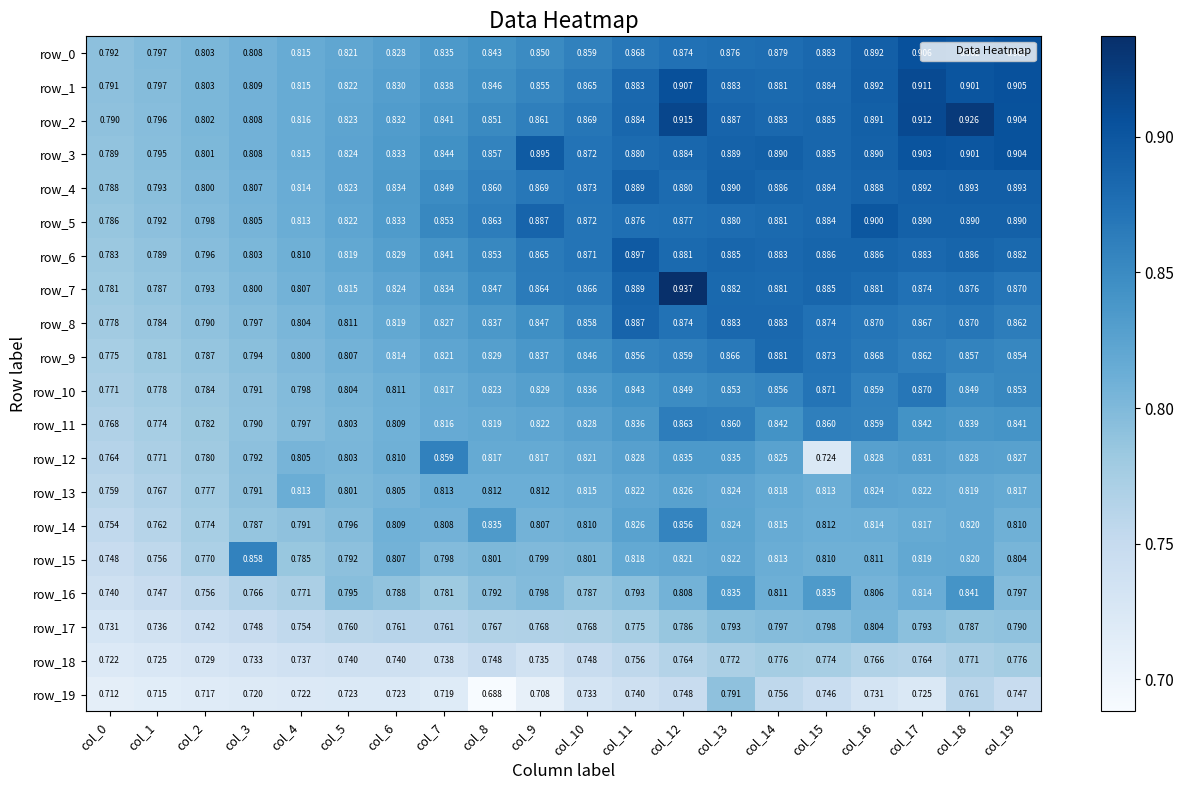

What is the average value of the row_3 series?

0.9